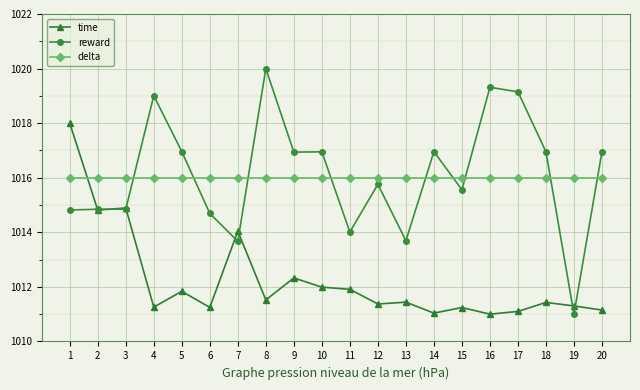

Count the number of data series in this chart.

3